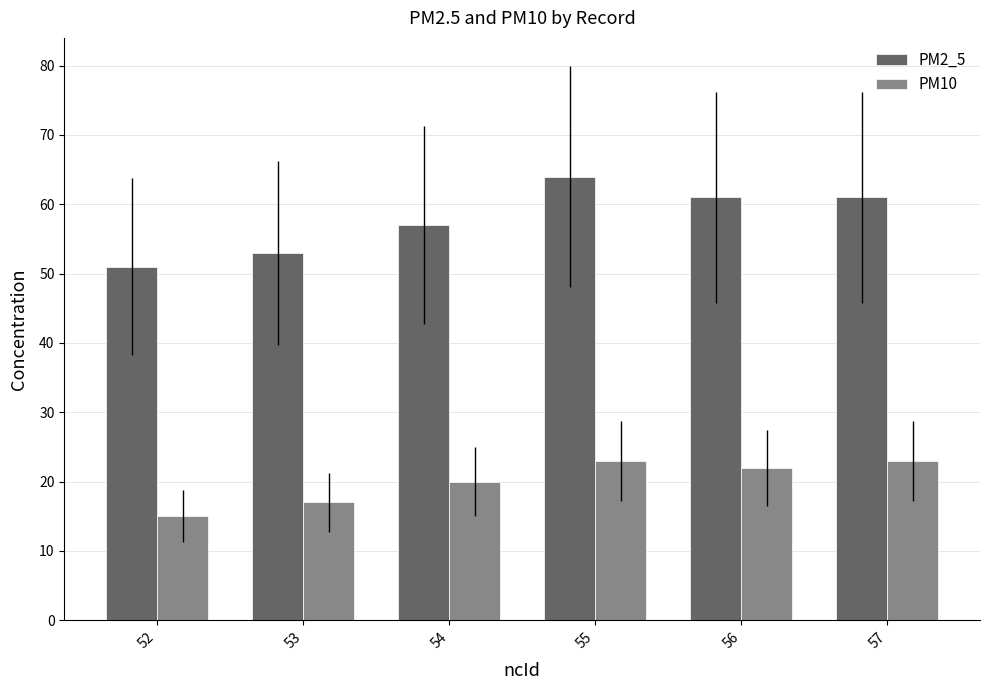

What are all the series names shown in the legend?

PM2_5, PM10